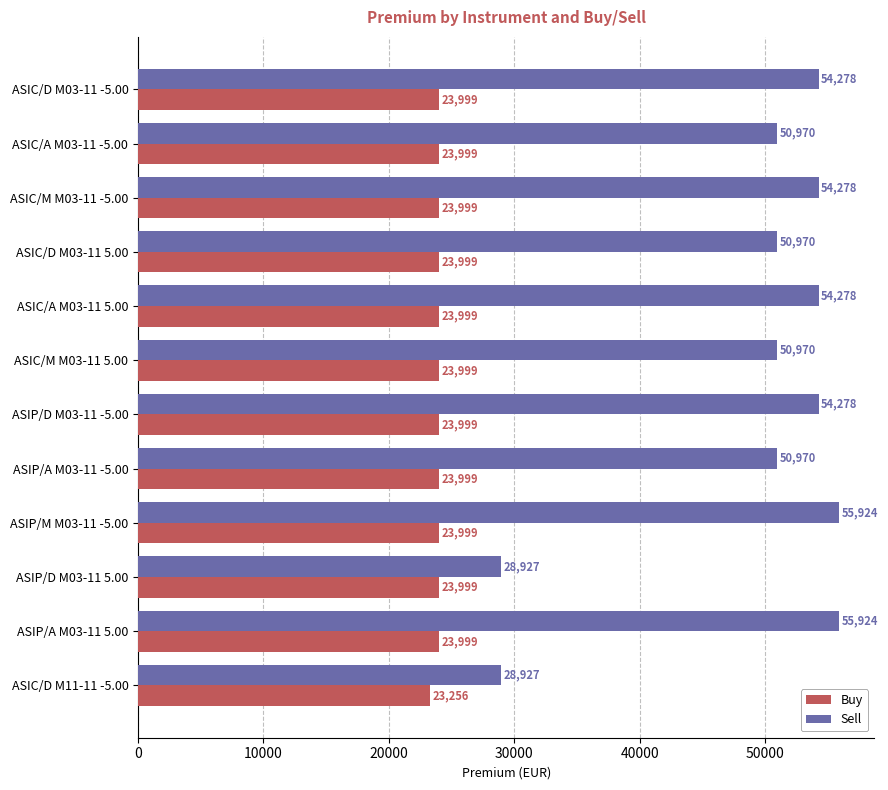

Between ASIP/D M03-11 5.00 and ASIP/A M03-11 5.00, which series saw the biggest shift?

Sell